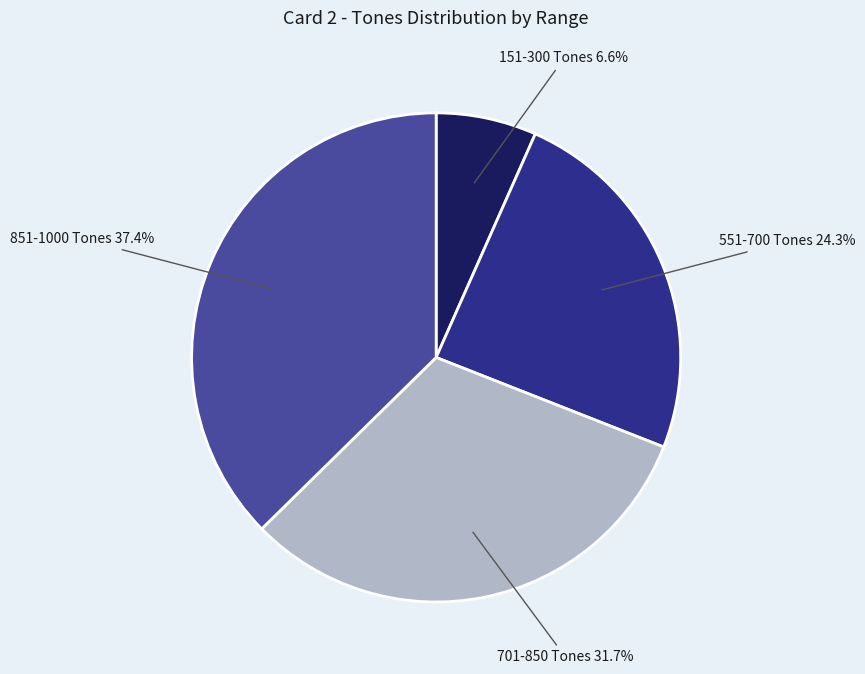

To the nearest percent, what is the average slice percentage?

25%